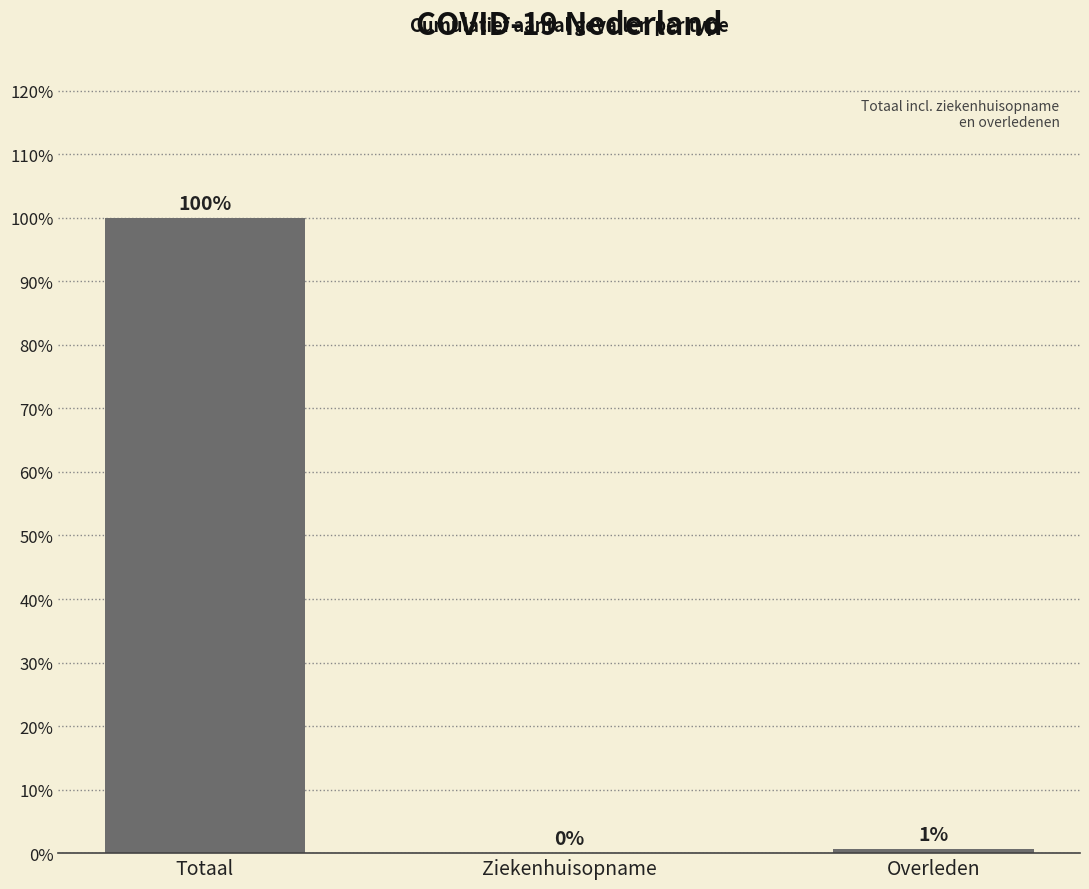

True or false: the data shows 100.0 at Totaal.

True